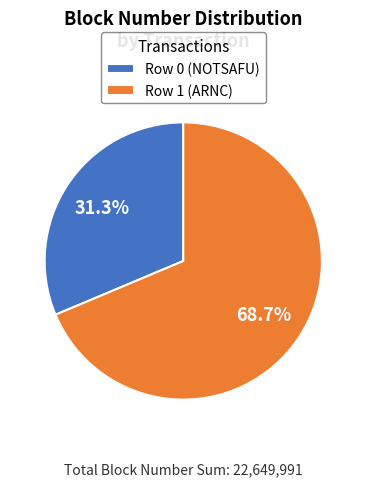

Is Row 0 (NOTSAFU) the majority of the pie?

No